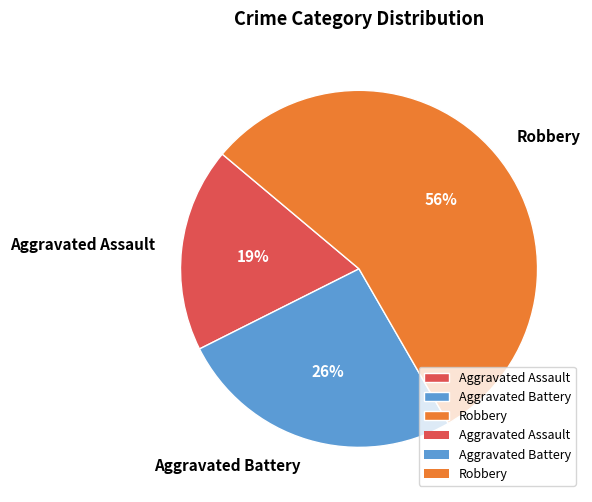

Which has a higher value, Aggravated Assault or Aggravated Battery?

Aggravated Battery